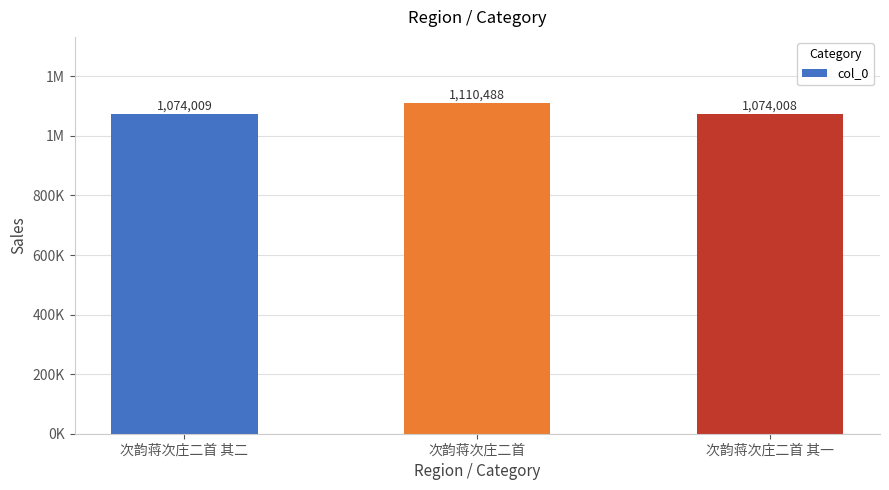

What is the average value?

1086168